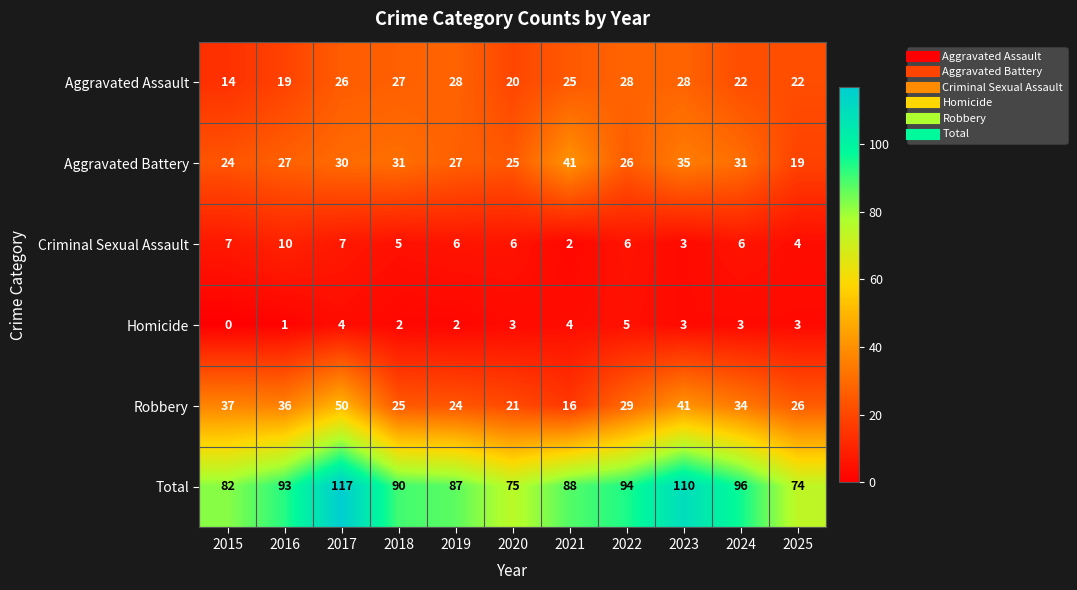

Which series changed the most between 2016 and 2023?

Total